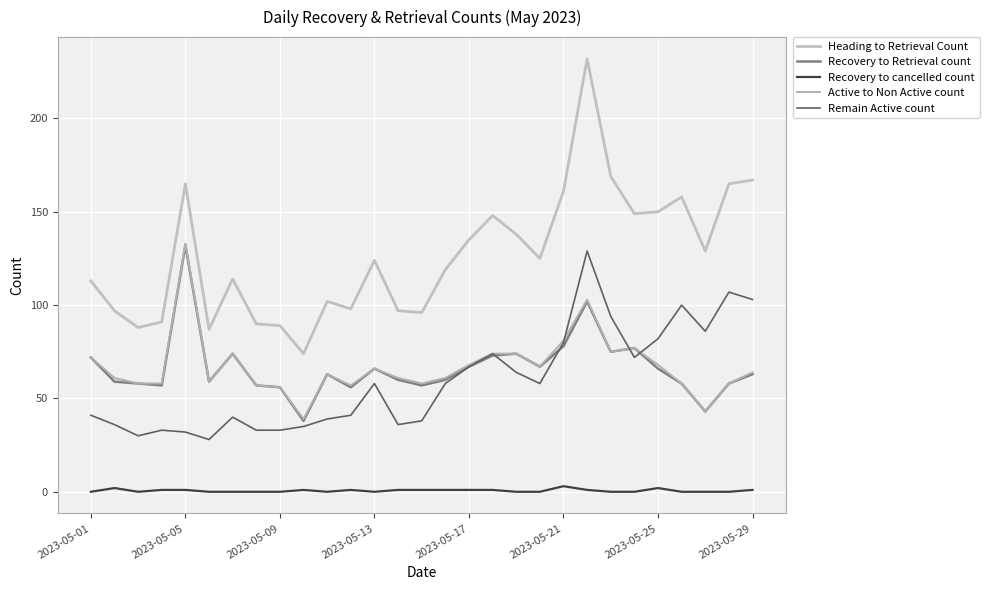

How many lines are shown in the chart?

5